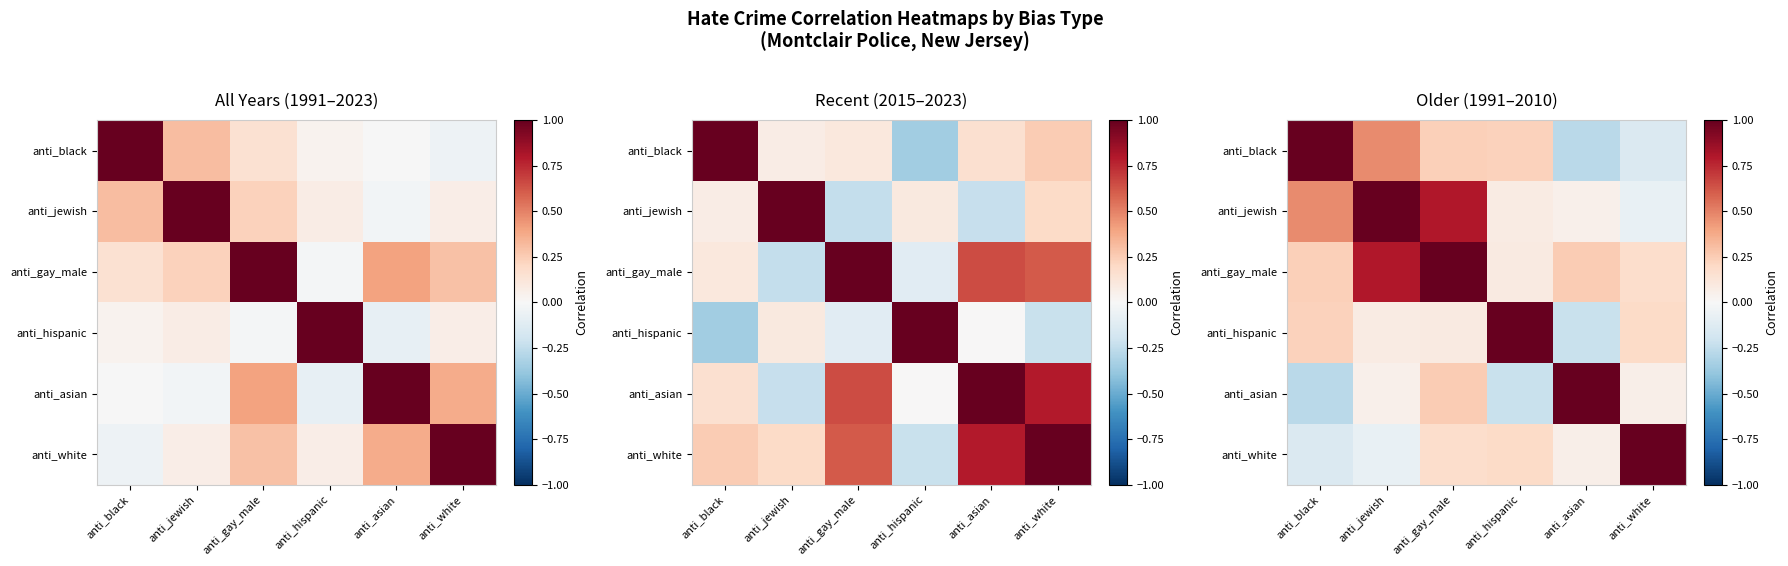

How many distinct data groups are displayed?

6